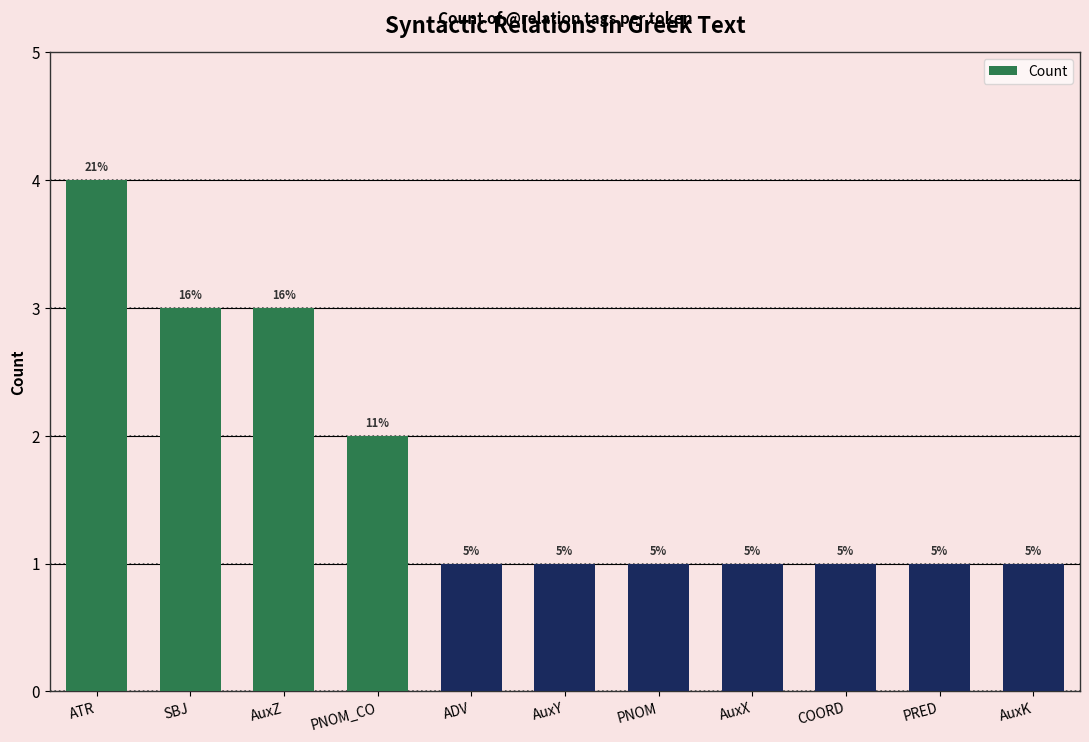

How many bars are there in total?

11